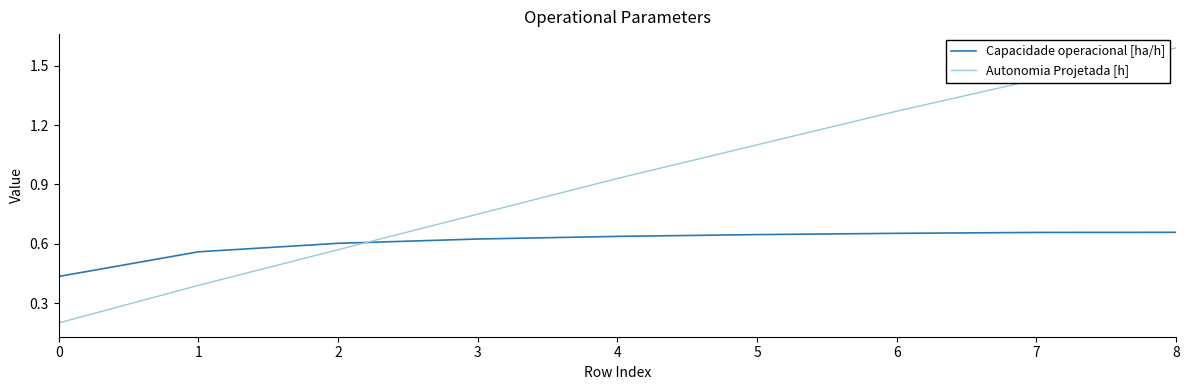

Rank the series by their average value, from lowest to highest.

Capacidade operacional [ha/h], Autonomia Projetada [h]